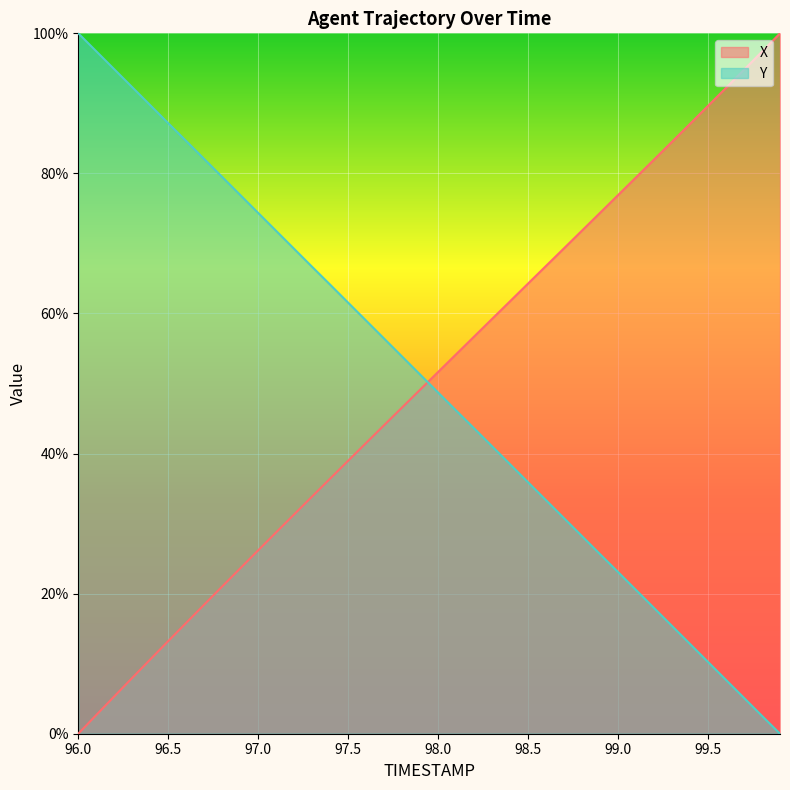

What is the difference between the maximum and minimum values in the X series?

100.0